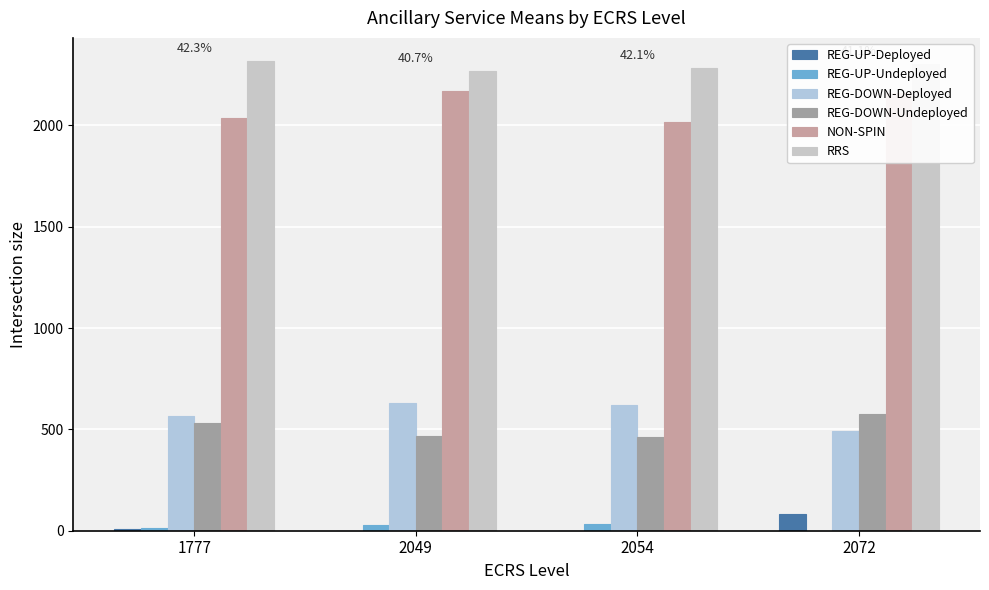

At which label does RRS first exceed 2304?

1777